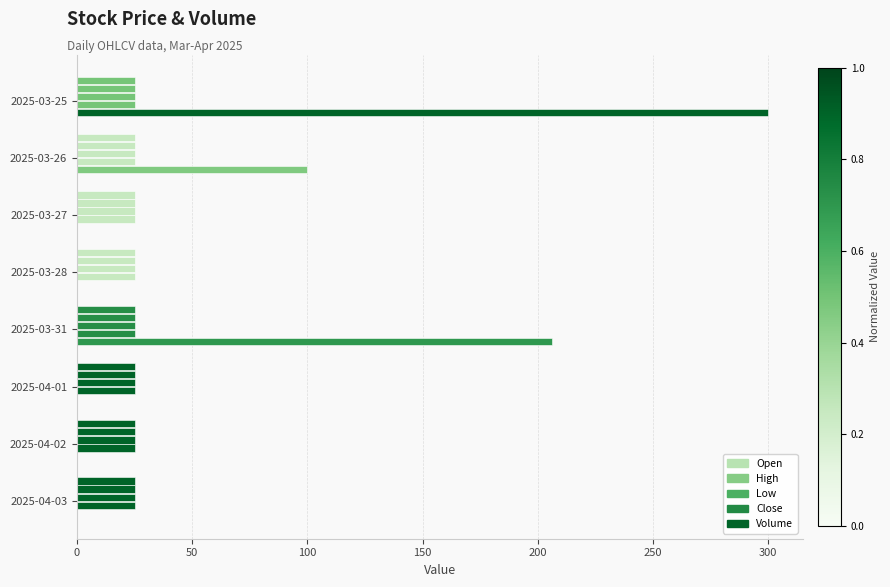

How many distinct data groups are displayed?

5